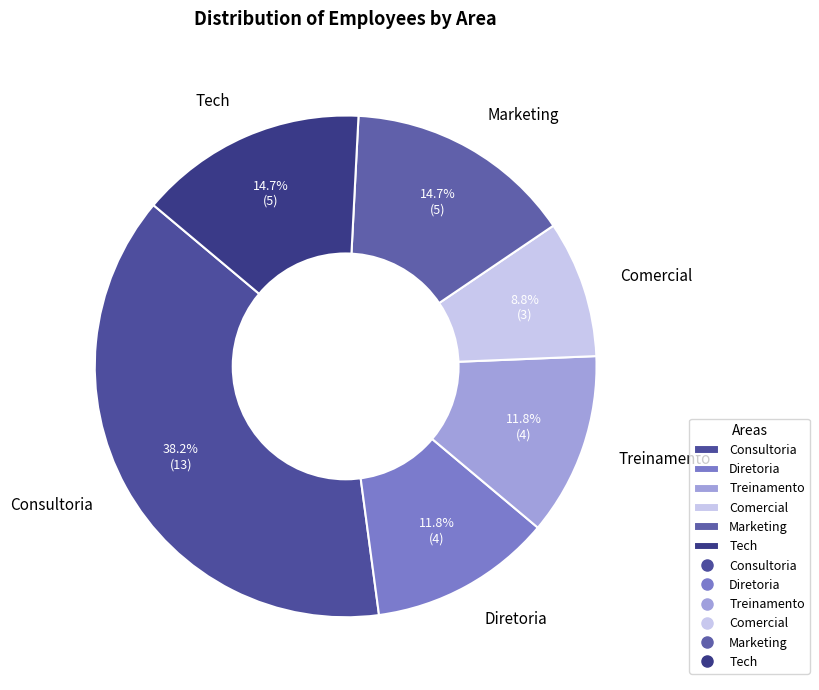

To the nearest percent, what is the combined percentage of Comercial and Marketing?

24%